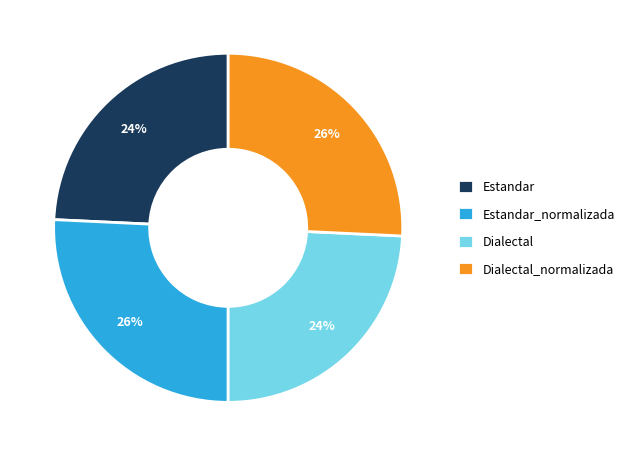

What is the ratio of the value at Estandar to the value at Dialectal?

1.0